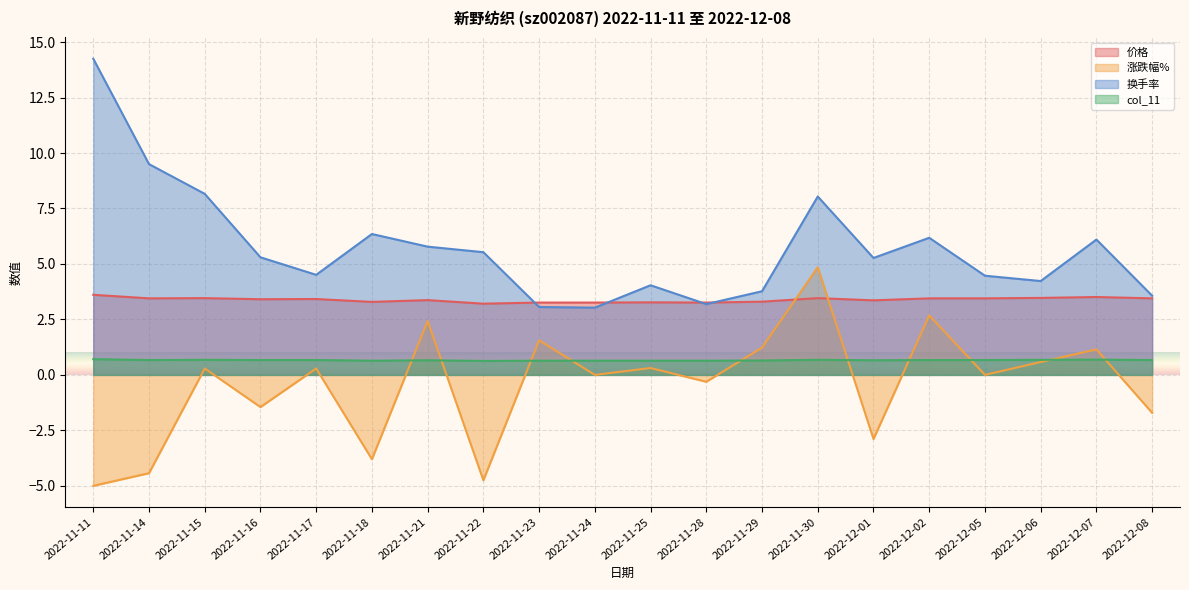

How many col_11 values are between 0 and 1?

20